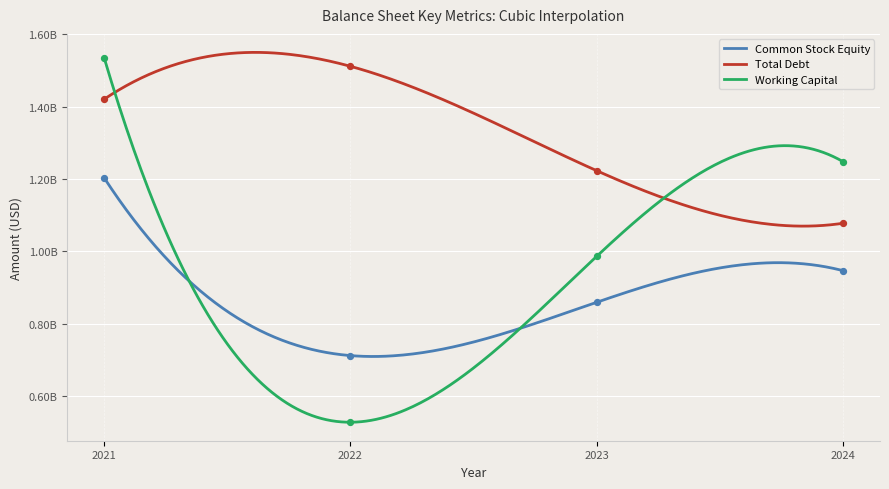

Is the value of Total Debt at 2023-12-31 greater than the value of Common Stock Equity at 2021-12-31?

Yes